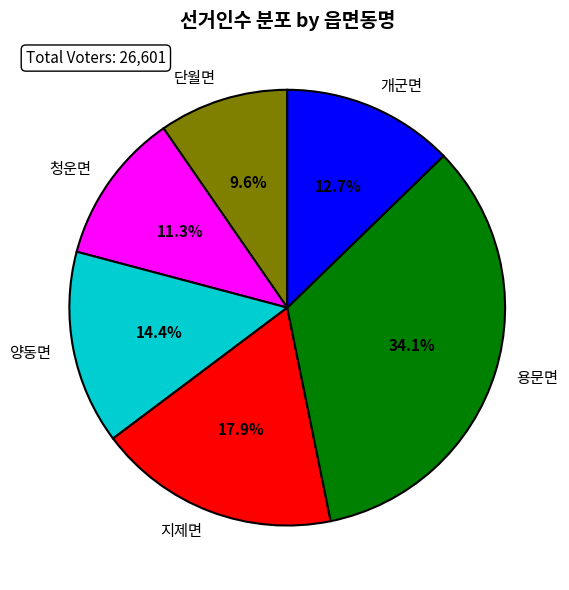

Is there any slice that represents more than half of the pie?

No